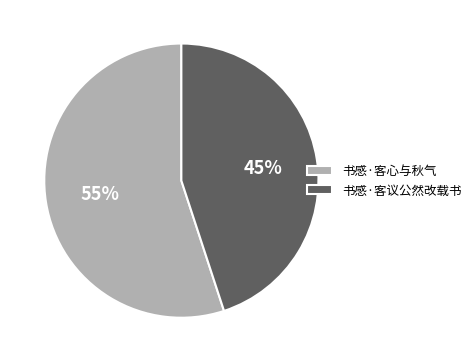

Does 书感·客心与秋气 account for over 50% of the chart?

Yes